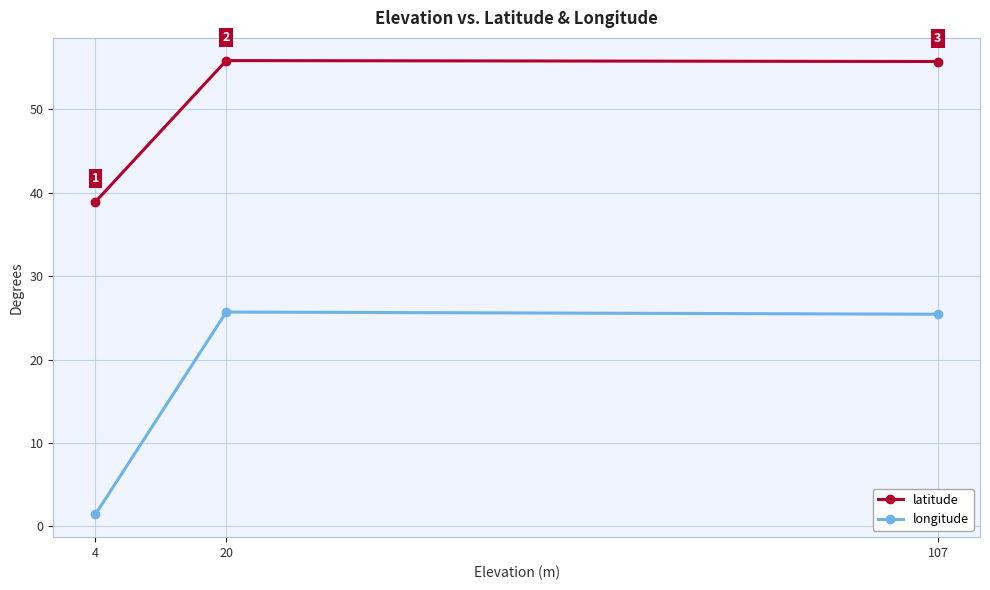

What is the value of the latitude point at the 2nd from the left?

55.9